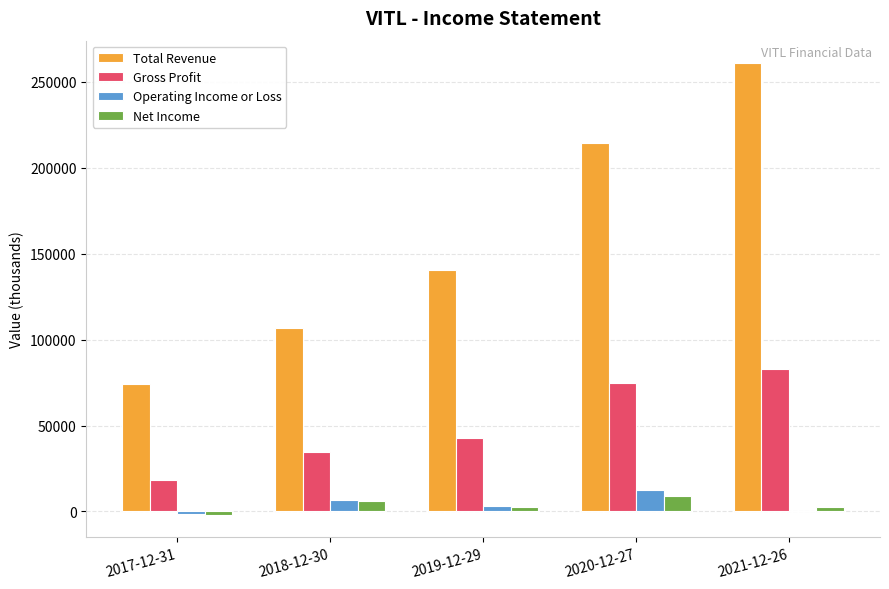

The value of Gross Profit at 2019-12-29 is 64160. True or false?

False